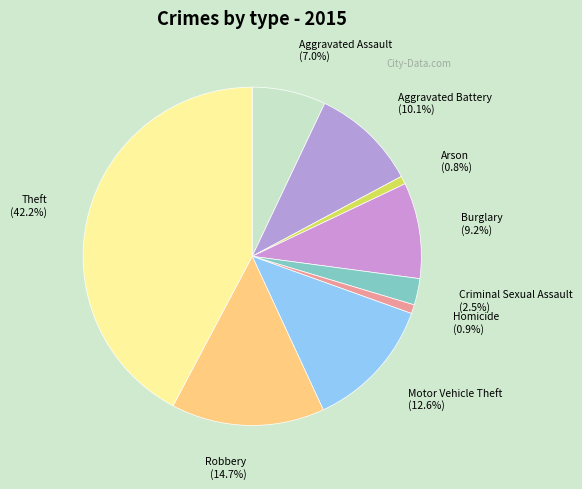

Is there any slice that represents more than half of the pie?

No